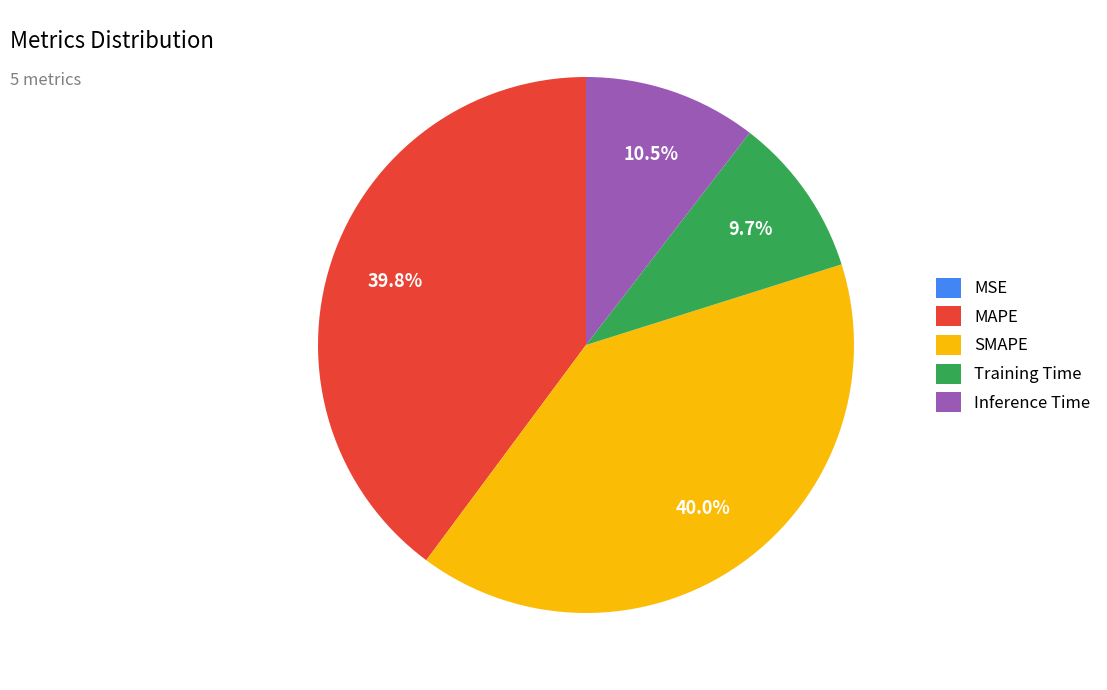

The SMAPE slice represents 35% of the pie. True or false?

False